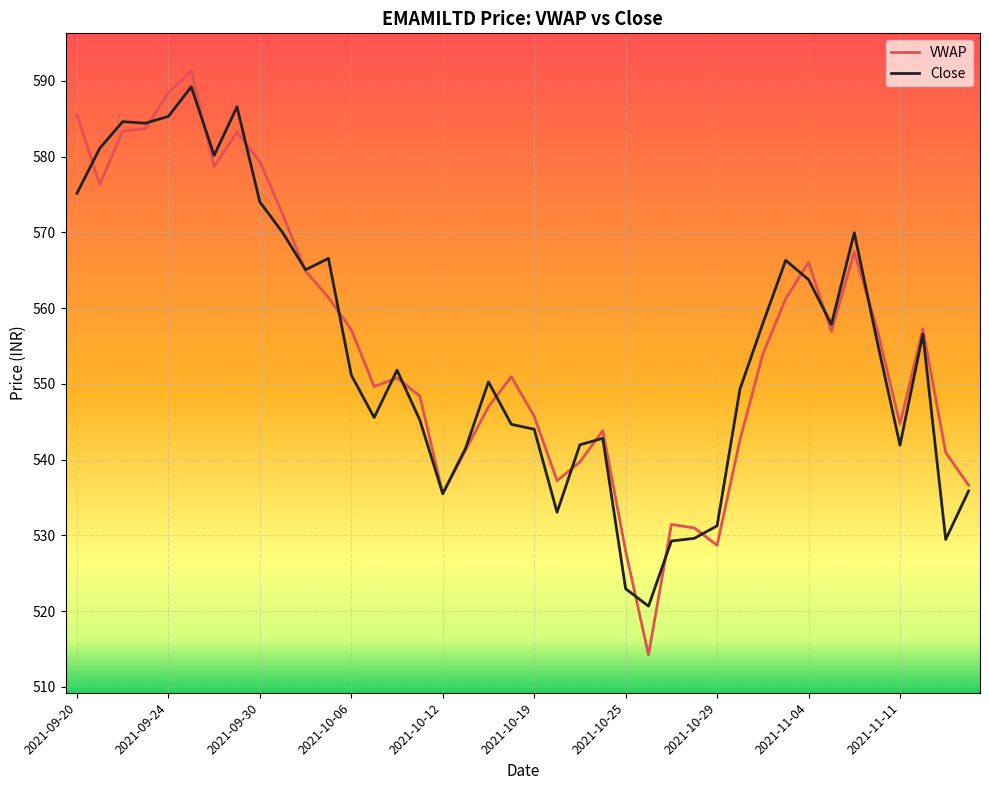

How many categories are shown in the chart?

40